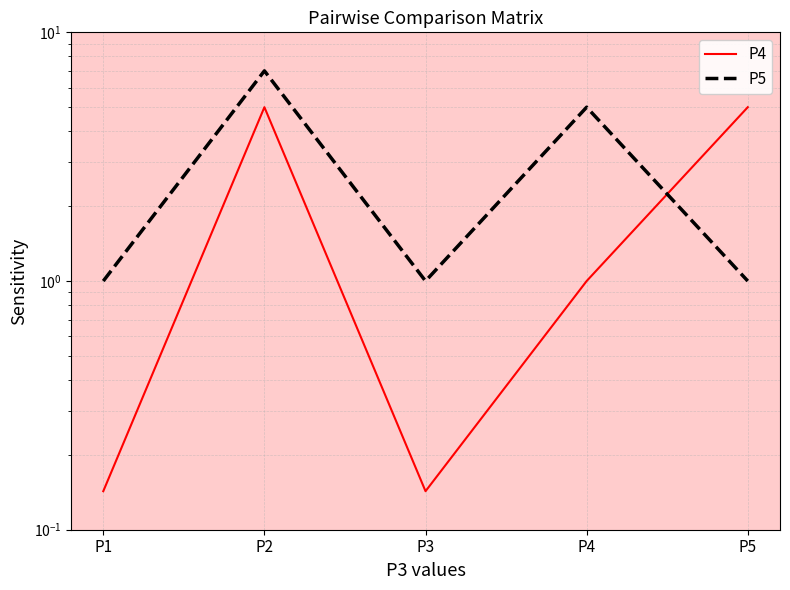

Reading right to left, list all the values displayed in this chart.

P4: P5=5.0	P4=1.0	P3=0.1	P2=5.0	P1=0.1
P5: P5=1.0	P4=5.0	P3=1.0	P2=7.0	P1=1.0